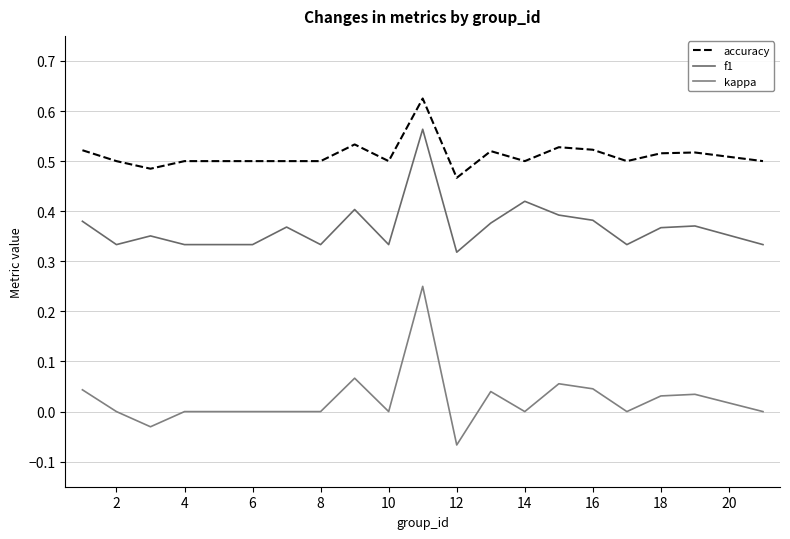

Is this an area chart (filled region under the line)?

No